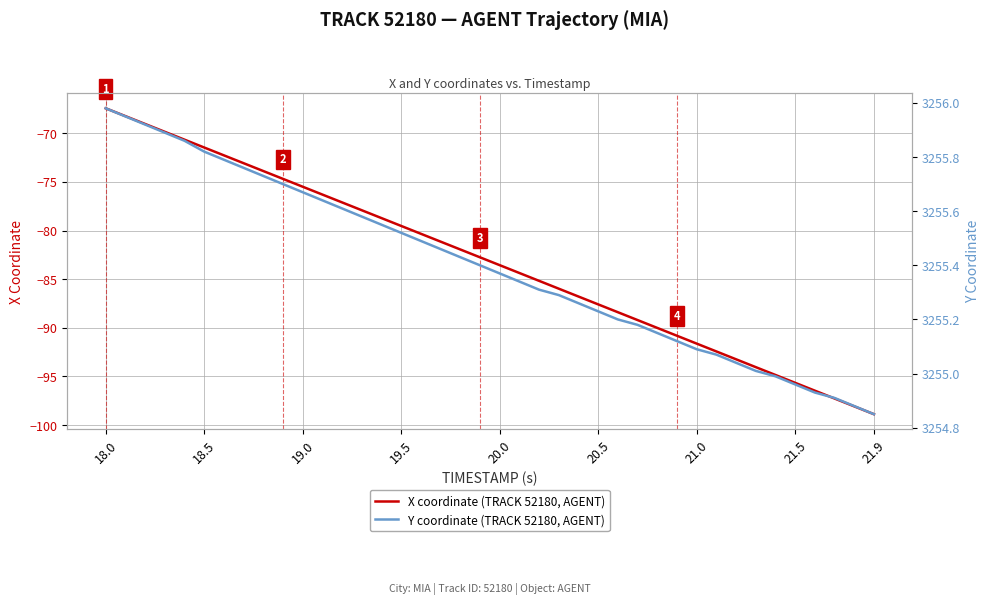

At which category is the sum across all series the highest?

18.0